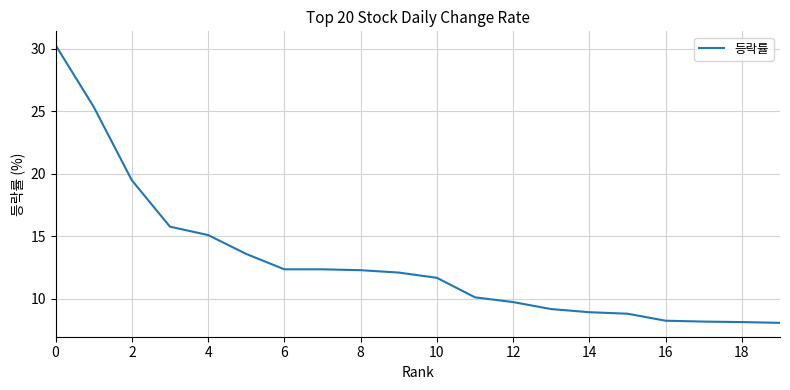

What is the average value?

13.0